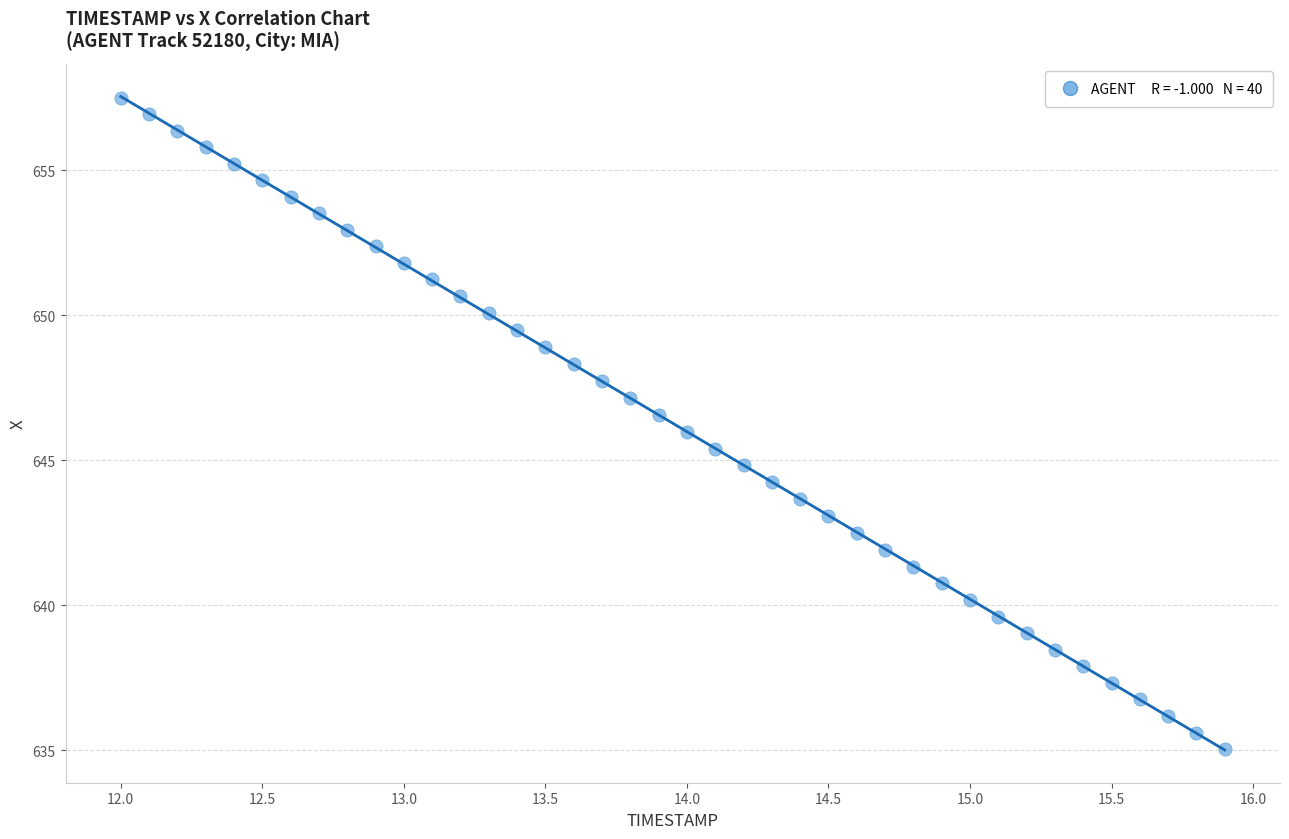

What is the range of X values (max minus min)?

3.9